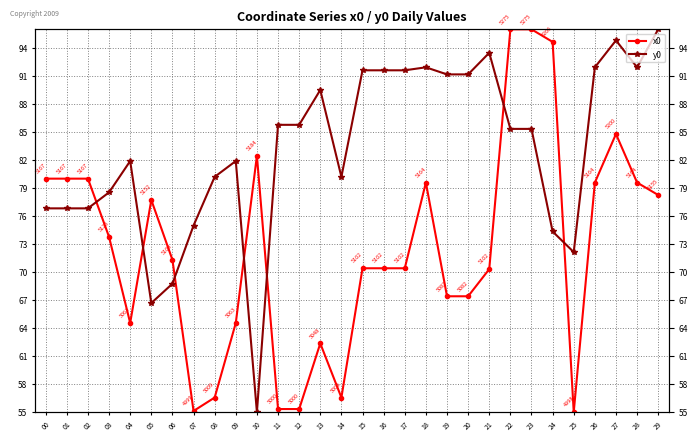

At which label does x0 reach its minimum?

25